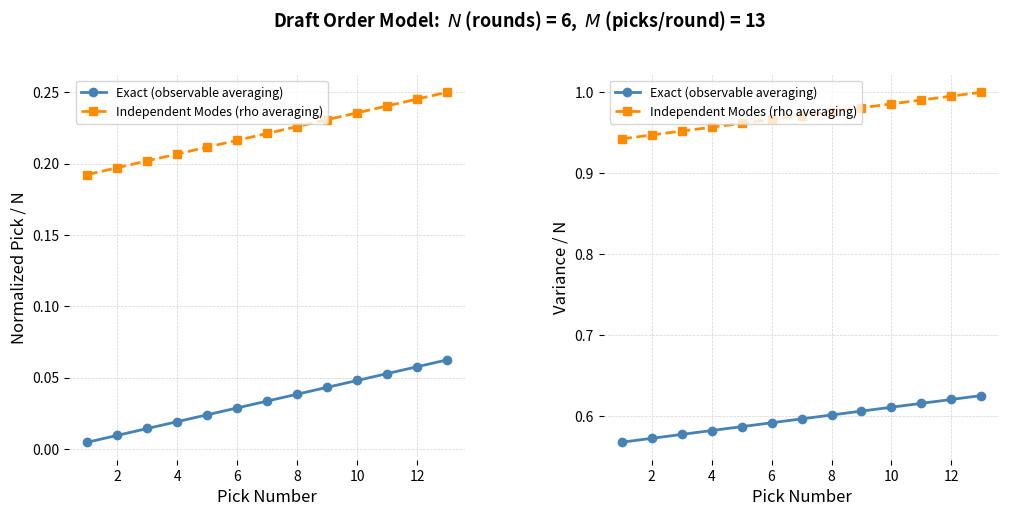

True or false: Independent Modes (rho averaging) and Exact (observable averaging) intersect in this chart.

False